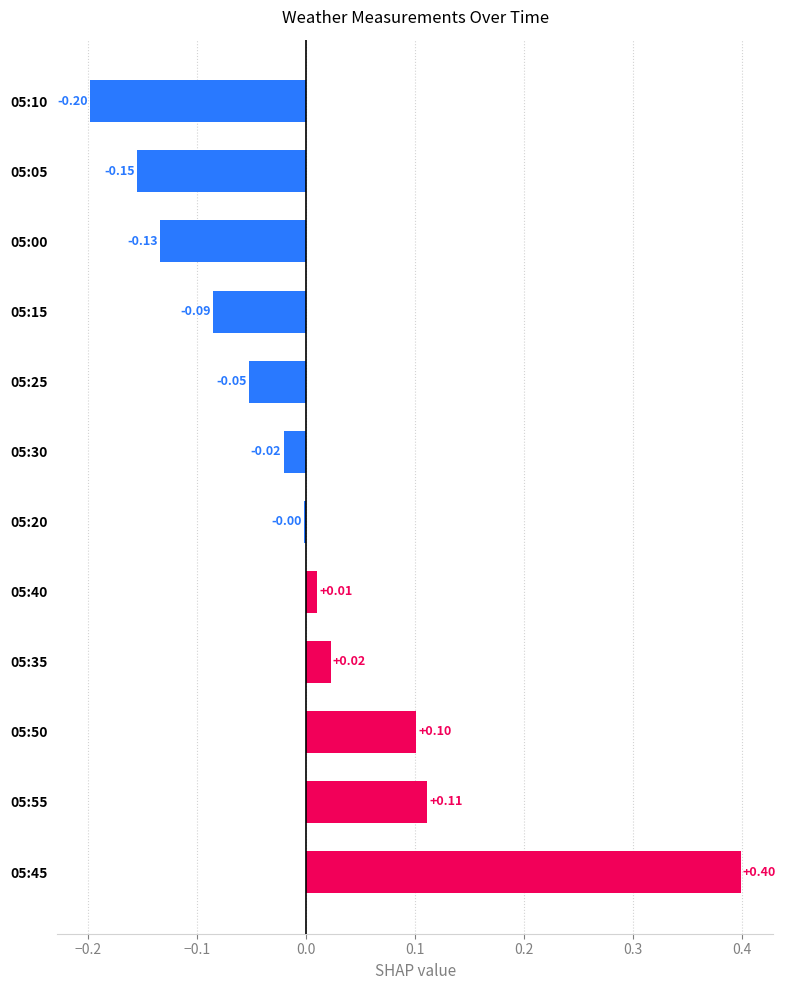

How many positive values are there?

5